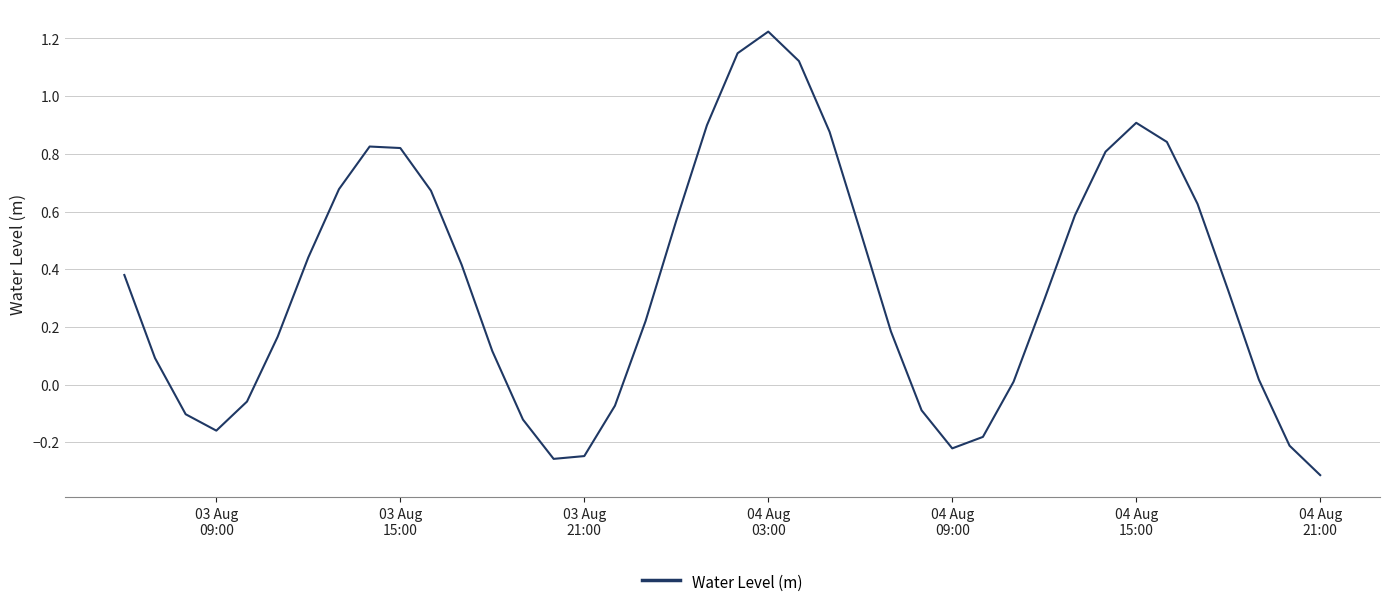

What is the difference between the maximum and minimum values?

1.5